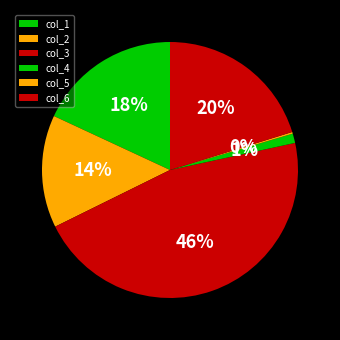

To the nearest percent, what is the difference between the largest and smallest slice percentages?

46%